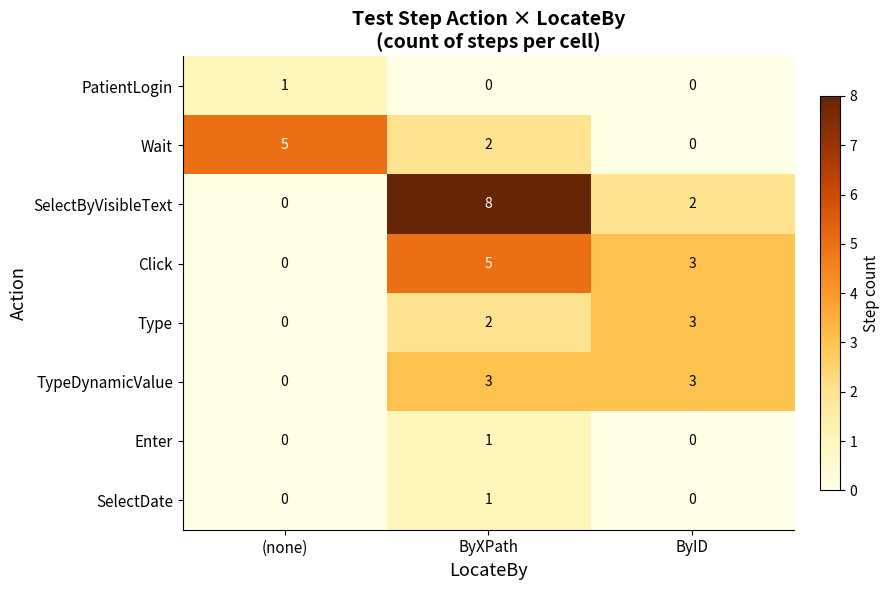

The Wait series shows -3 at ByID. True or false?

False